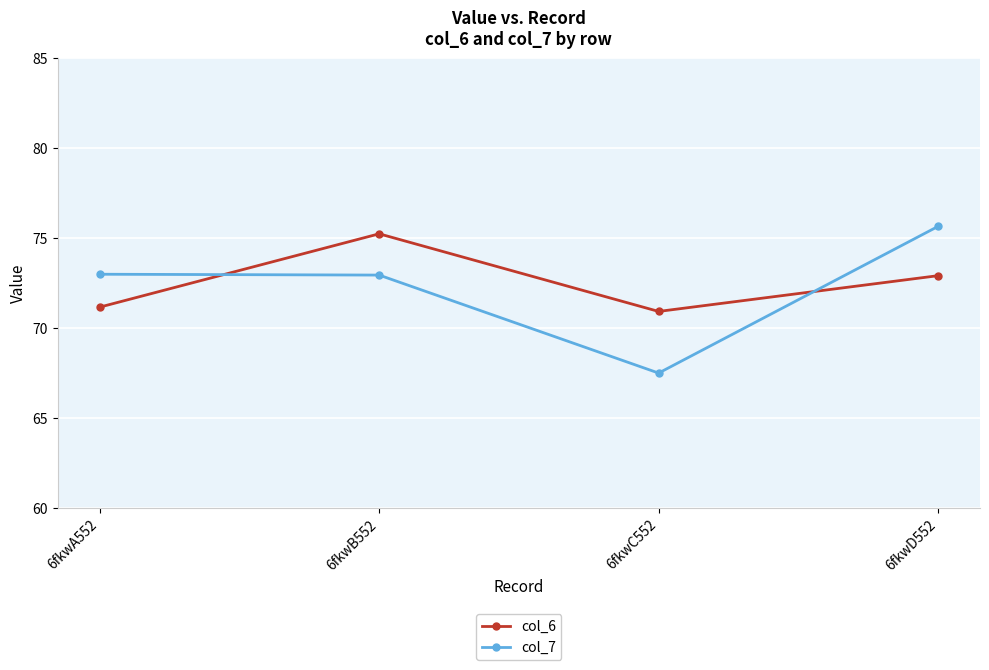

What are all the series names shown in the legend?

col_6, col_7